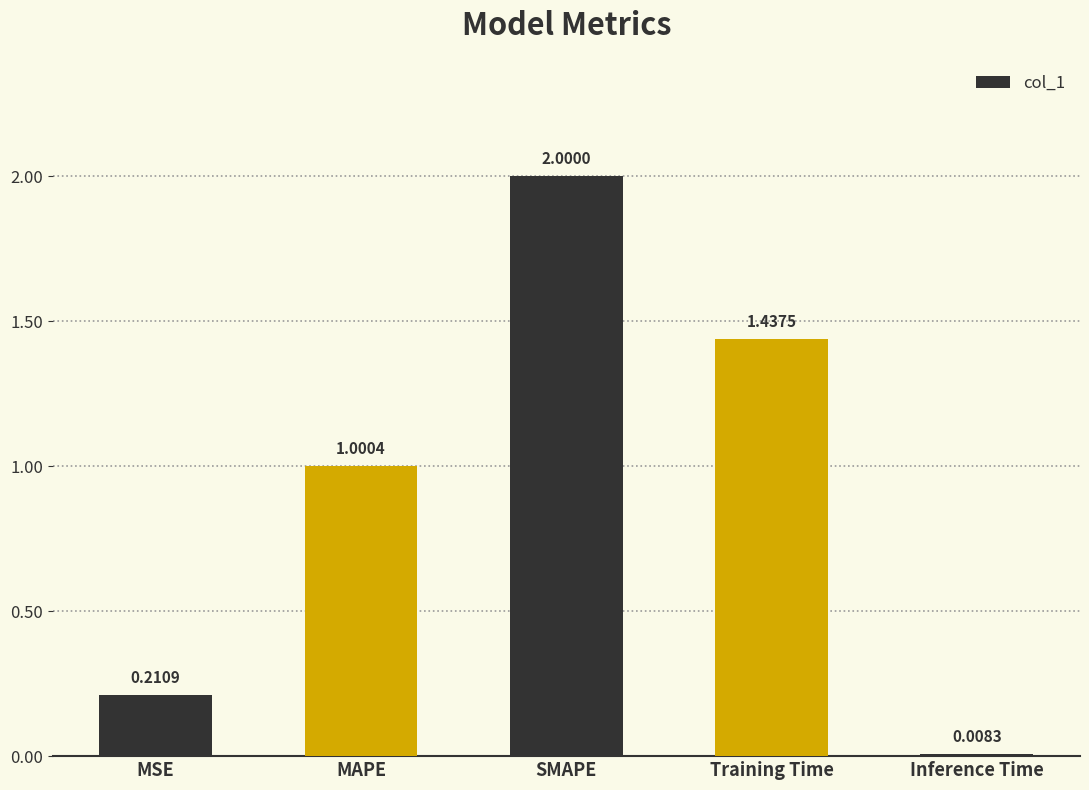

What is the label of the 5th bar from the right?

MSE